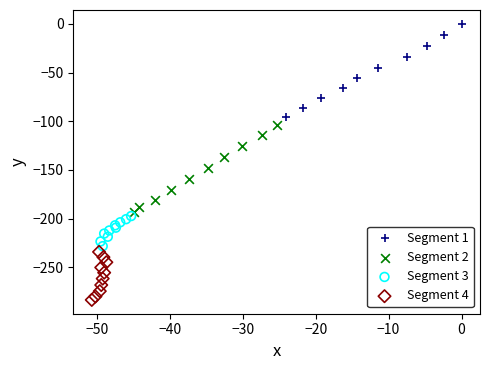

What are all the series names shown in the legend?

Segment 1, Segment 2, Segment 3, Segment 4